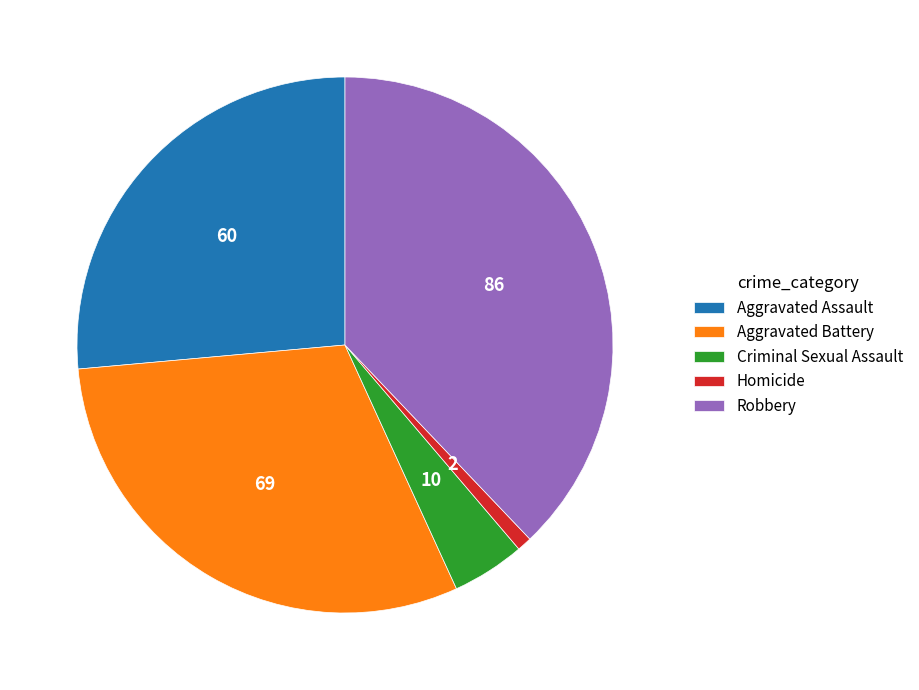

Is Aggravated Assault the majority of the pie?

No